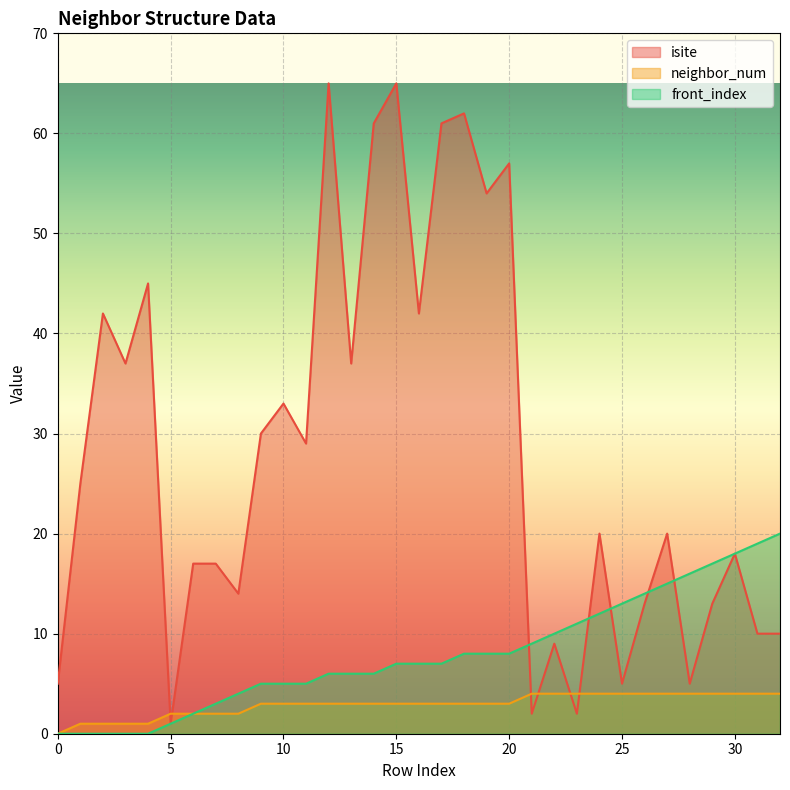

What is the average value of the isite series?

28